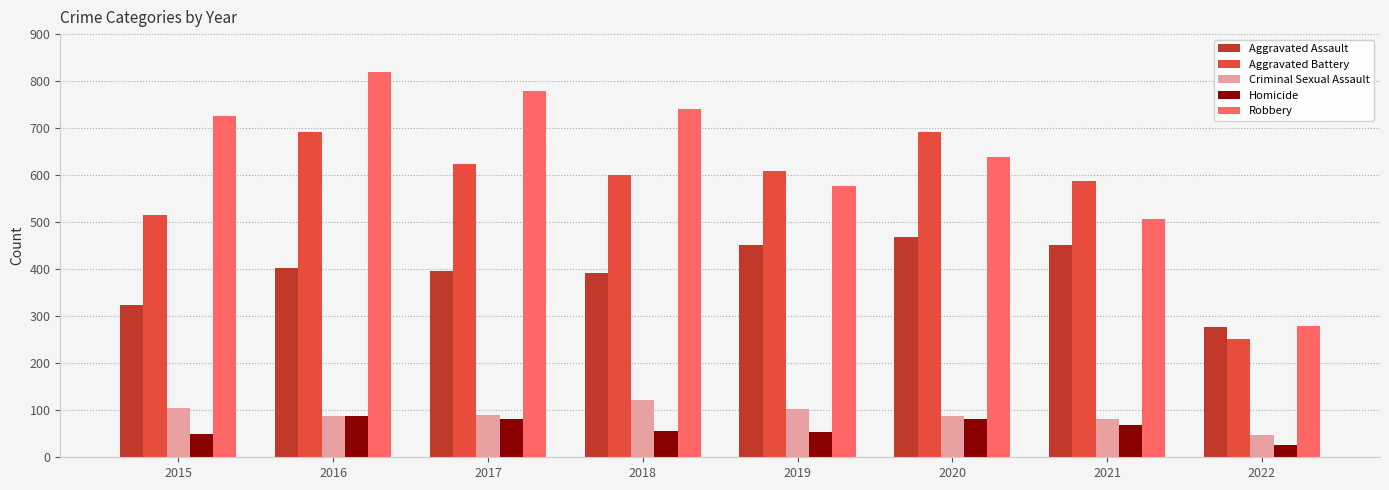

What is the value of the Aggravated Assault bar at the 8th from the left?

278